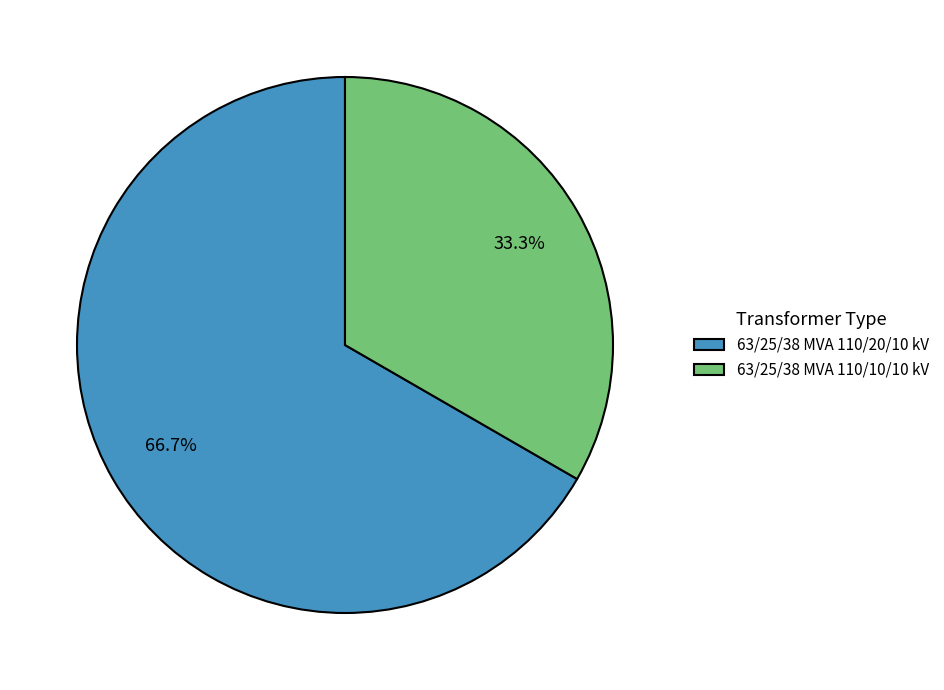

Which slice is the largest?

63/25/38 MVA 110/20/10 kV